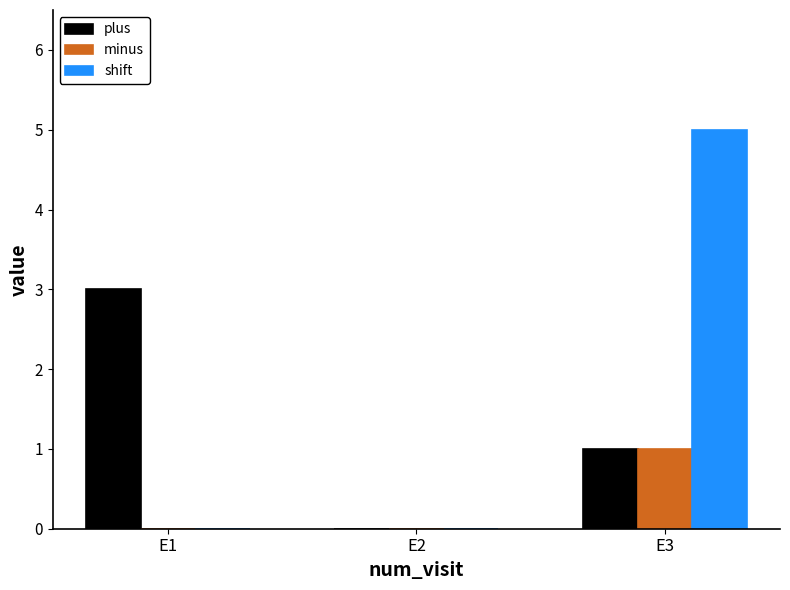

Which series changed the most between E1 and E3?

shift